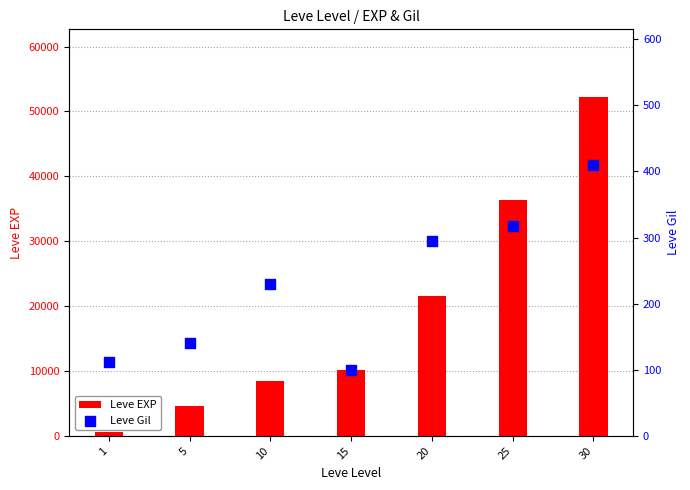

Which series contains the lowest Y value?

Leve Gil